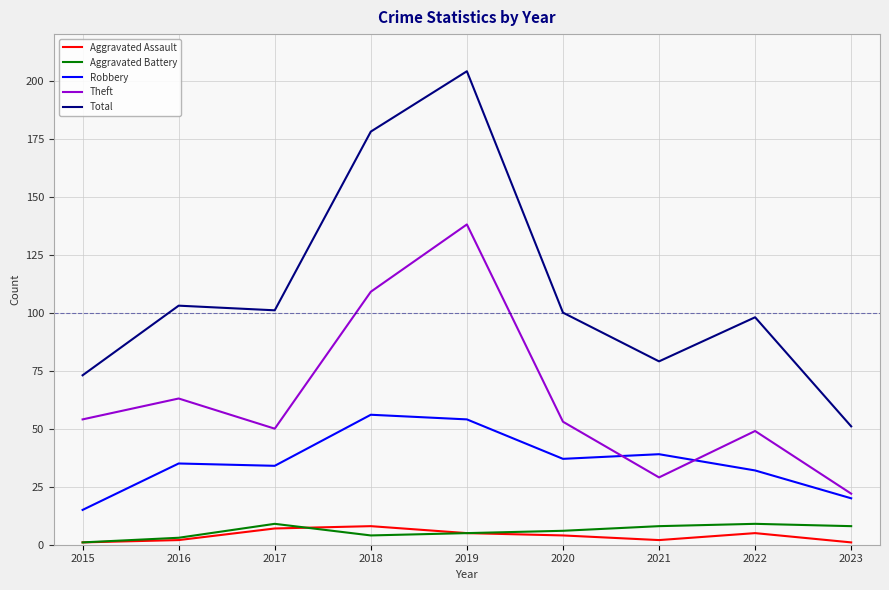

The value of Theft at 2021 is 29. True or false?

True